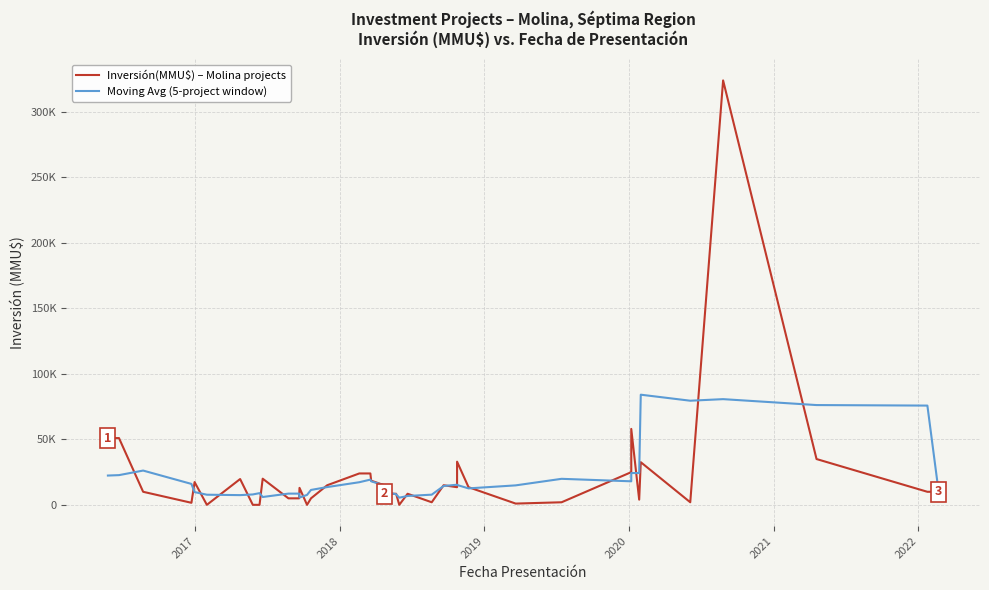

How many times do Inversión(MMU$) – Molina projects and Moving Avg (5-project window) cross each other?

23